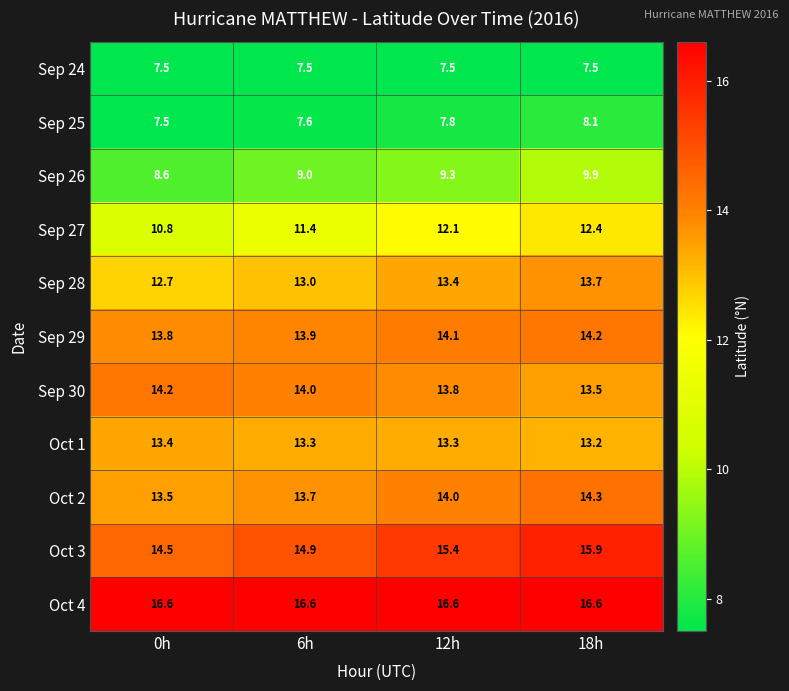

What is the greatest value displayed?

16.6